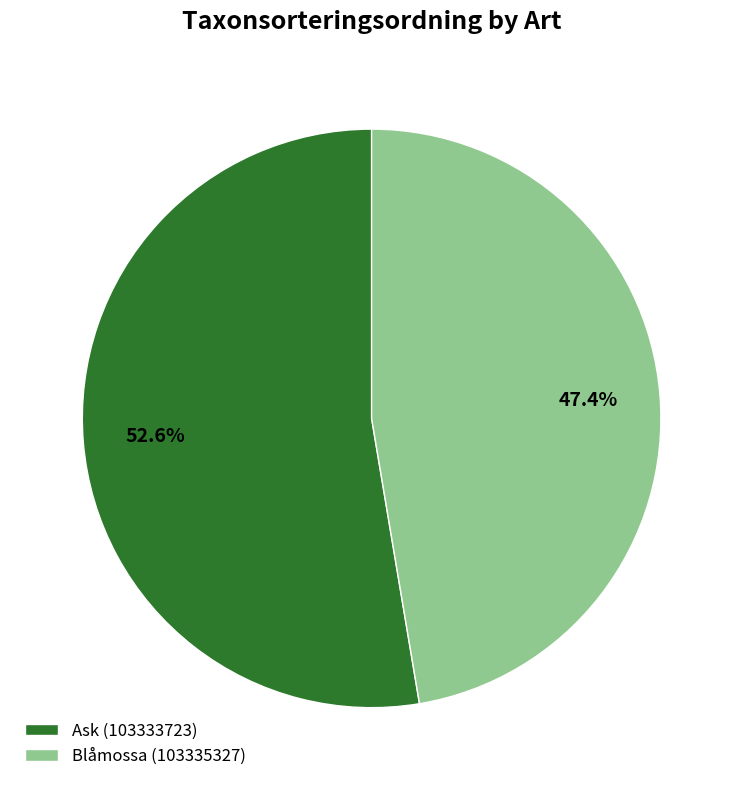

How many slices are in this pie chart?

2